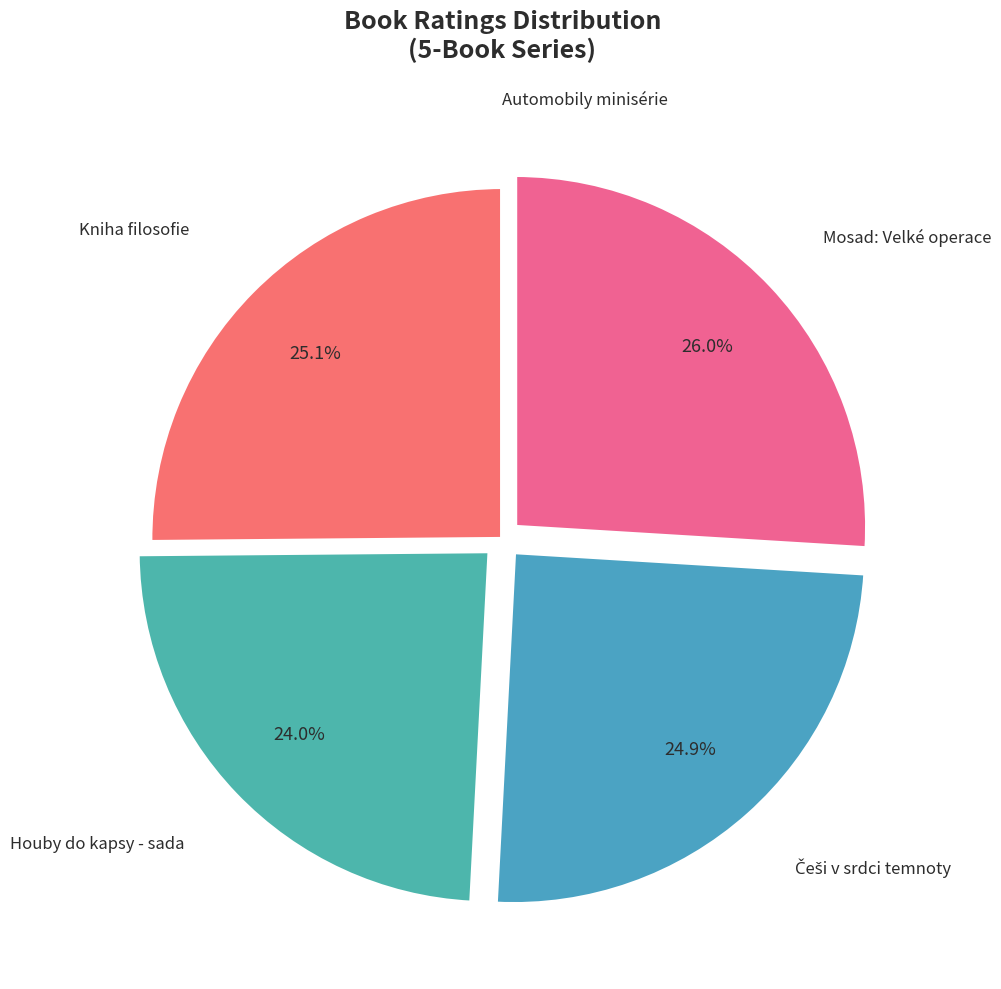

Approximately how many times larger is the value at Mosad: Velké operace compared to Kniha filosofie?

1.0